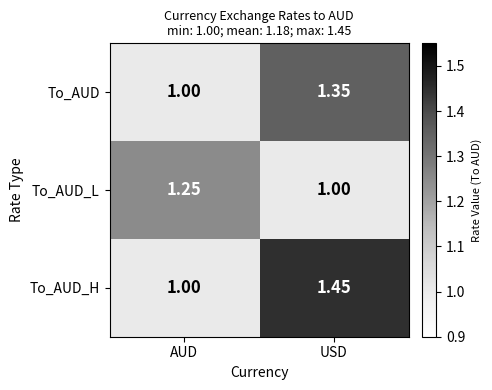

Which category has the highest value in the To_AUD_H series?

USD